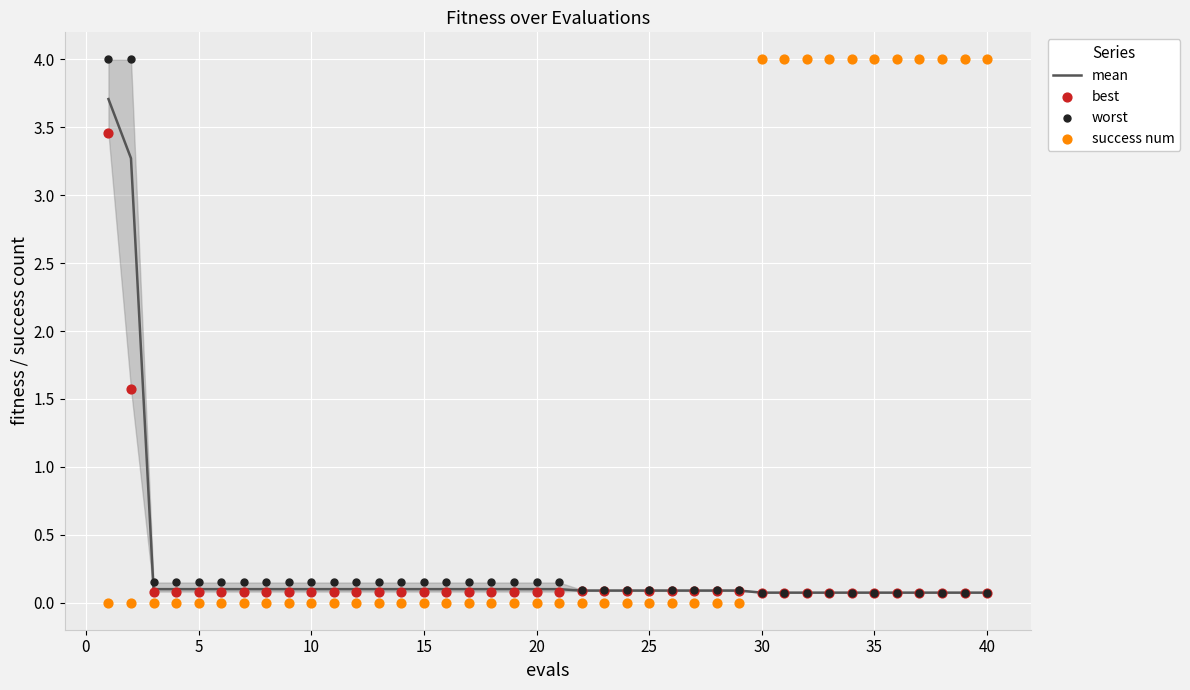

Which series reaches the minimum Y coordinate?

success num